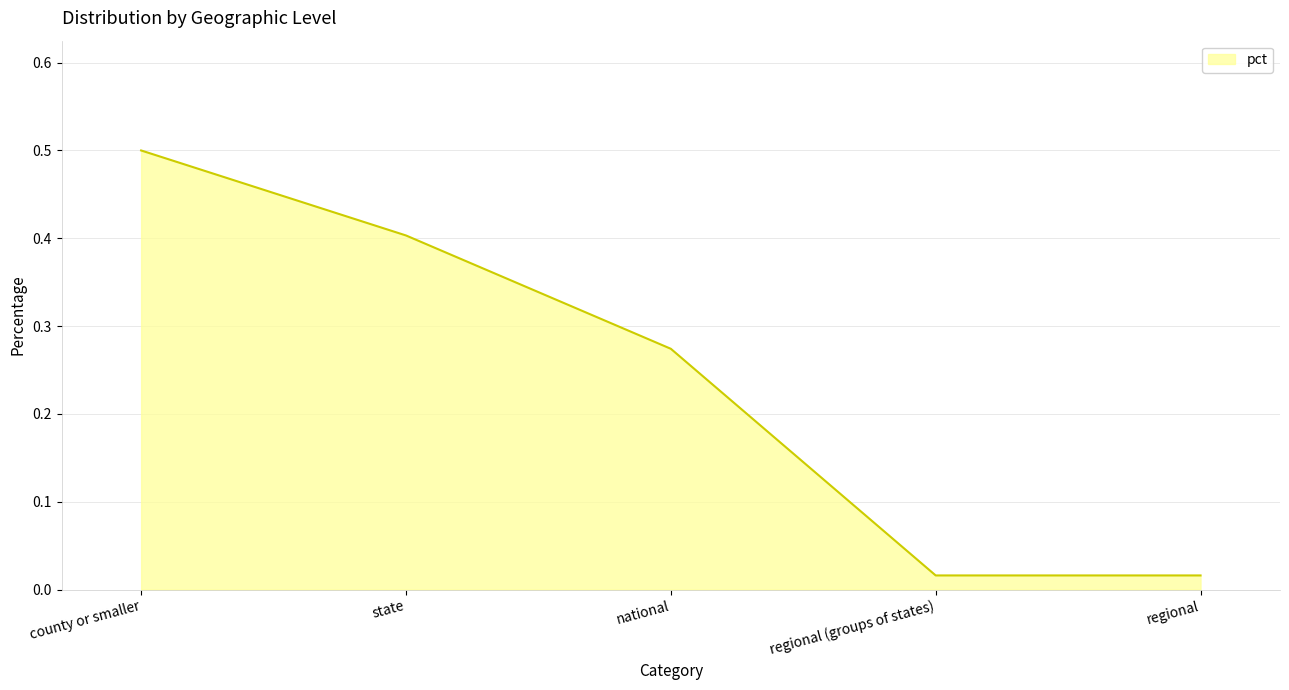

Between state and regional, which is larger?

state